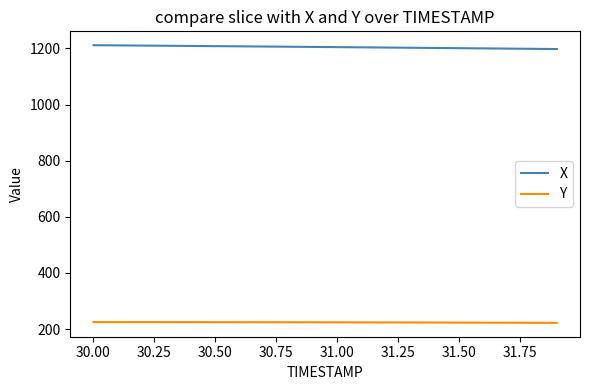

True or false: X and Y cross at least once.

False